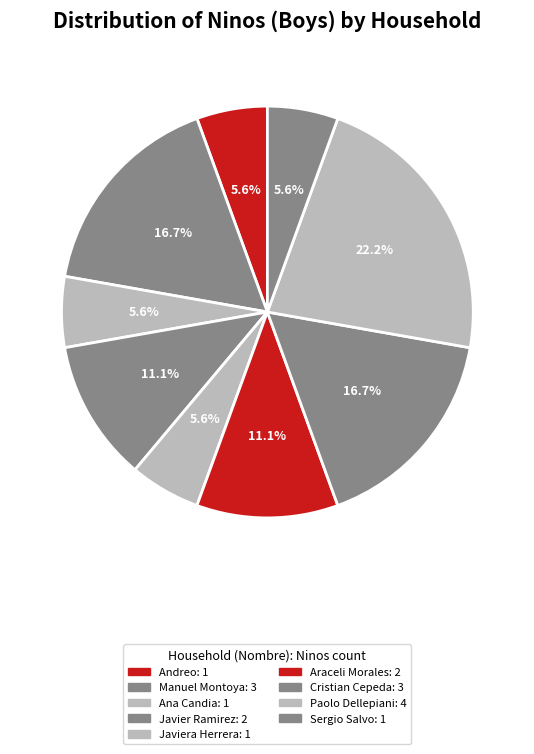

Which category has the biggest portion of the pie?

Paolo Dellepiani